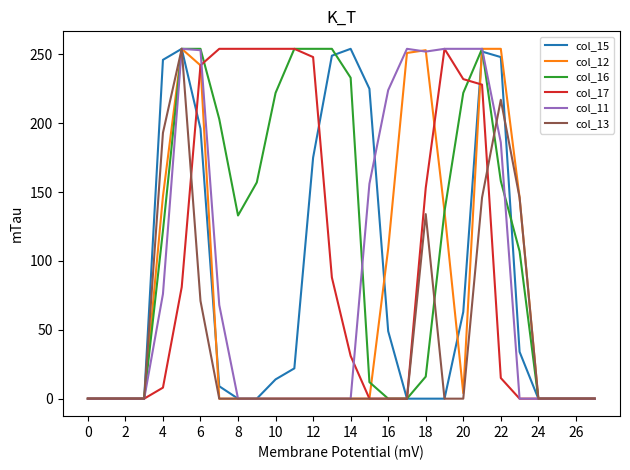

What is the greatest value displayed?

254